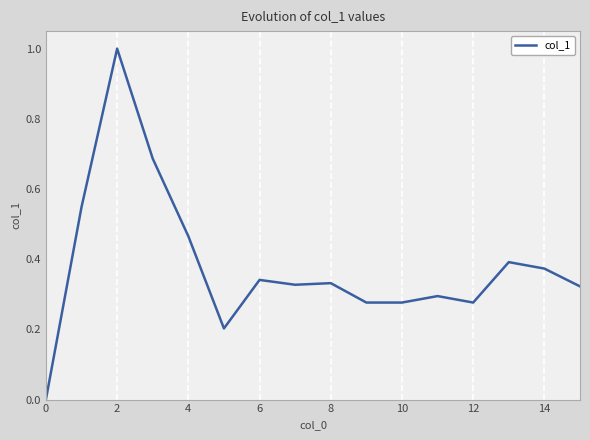

What is the maximum value shown in the chart?

1.0